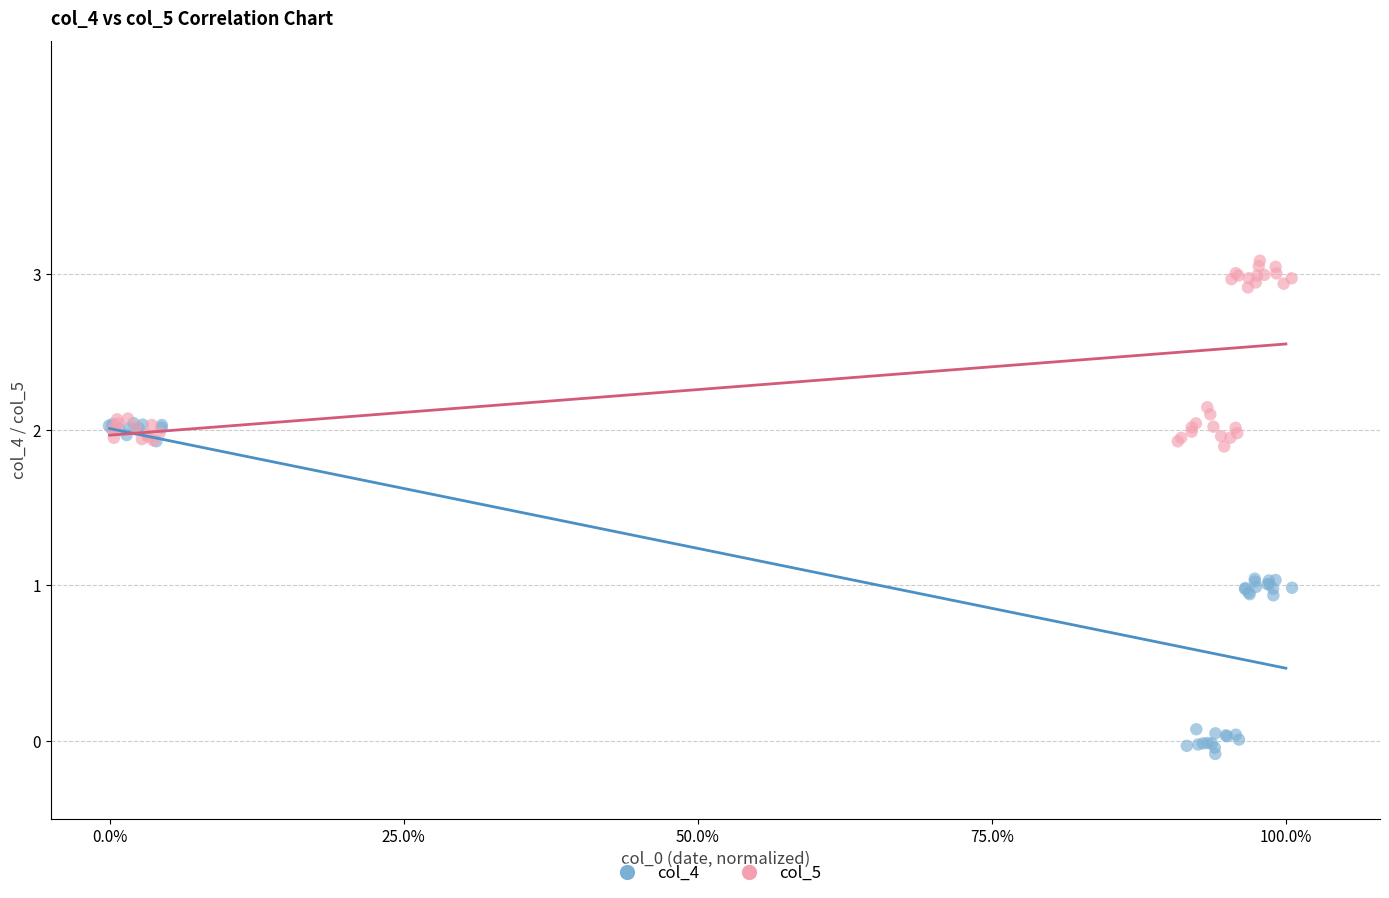

Which series reaches the minimum Y coordinate?

col_4